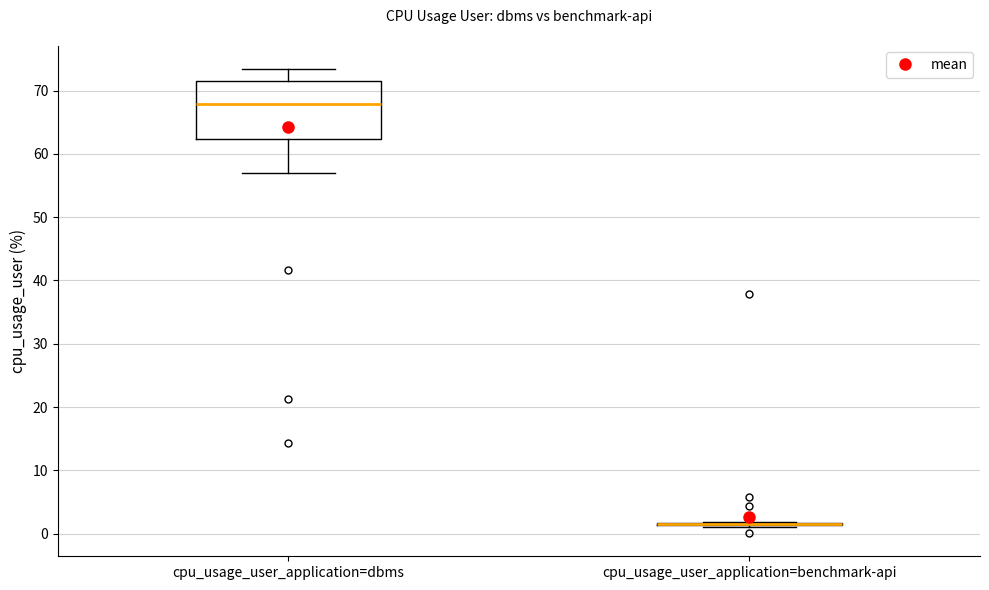

Reading left to right, read every box against the y-axis: the position of its median line, the range the box covers, and the ends of its whiskers. The values are not printed on the chart, so give them approximately, as read against the axis.

cpu_usage_user_application=dbms: median 68, box 62 to 72, whiskers 57 to 73
cpu_usage_user_application=benchmark-api: box collapsed to a line at 2, whiskers 1 to 2